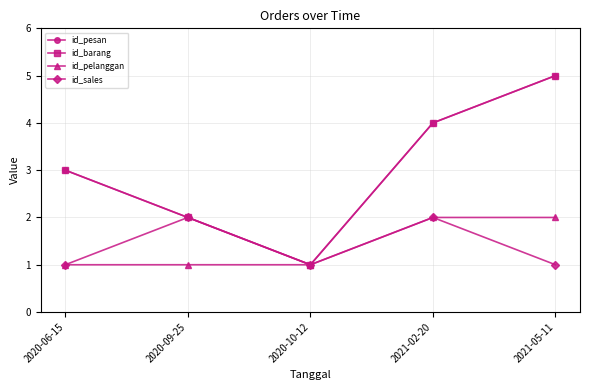

Reading right to left, transcribe all the data shown in this chart.

id_pesan: 2021-05-11=5	2021-02-20=4	2020-10-12=1	2020-09-25=2	2020-06-15=3
id_barang: 2021-05-11=5	2021-02-20=4	2020-10-12=1	2020-09-25=2	2020-06-15=3
id_pelanggan: 2021-05-11=2	2021-02-20=2	2020-10-12=1	2020-09-25=1	2020-06-15=1
id_sales: 2021-05-11=1	2021-02-20=2	2020-10-12=1	2020-09-25=2	2020-06-15=1